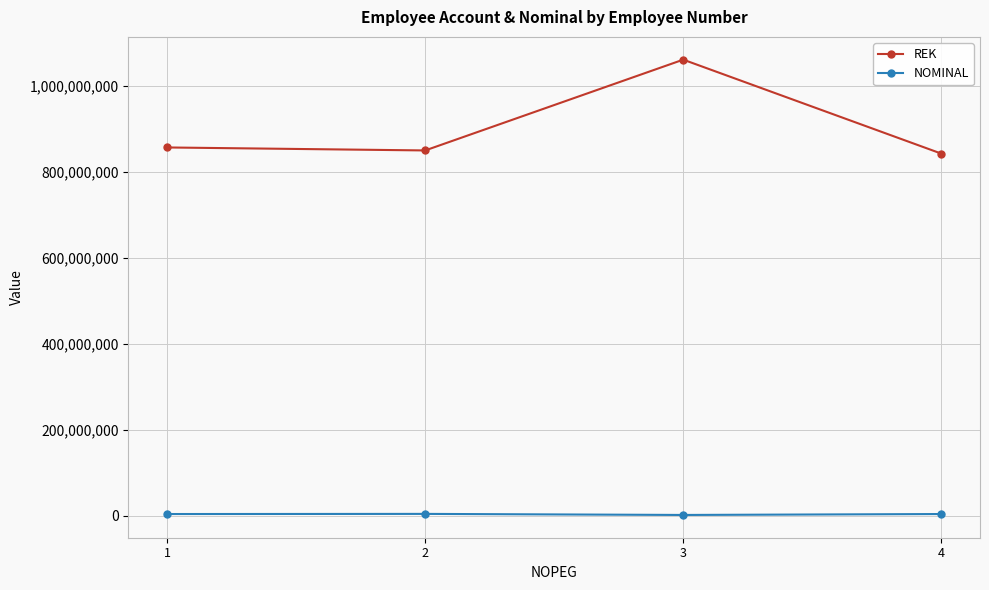

What is the lowest value of the REK series?

841818418